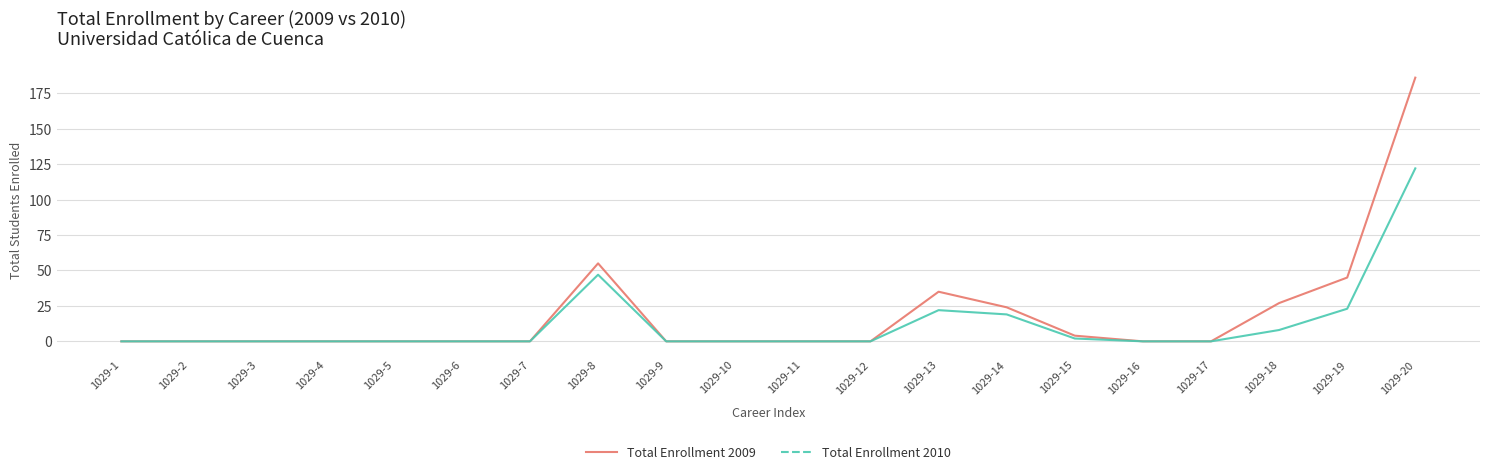

What is the difference between the maximum and minimum values in the Total Enrollment 2010 series?

122